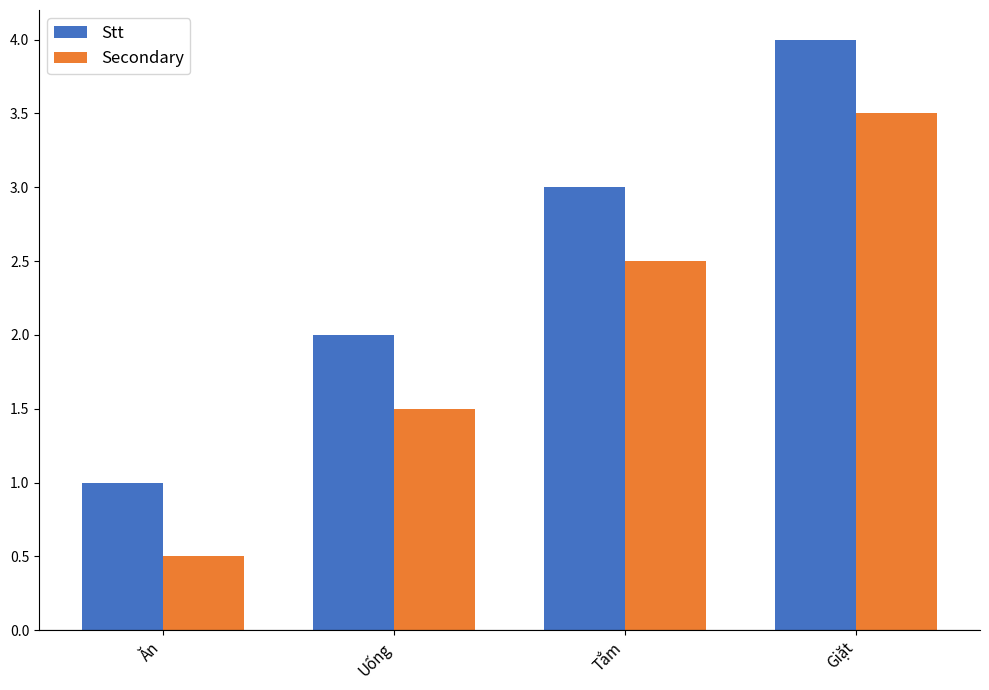

Read the Secondary value at Uống.

1.5